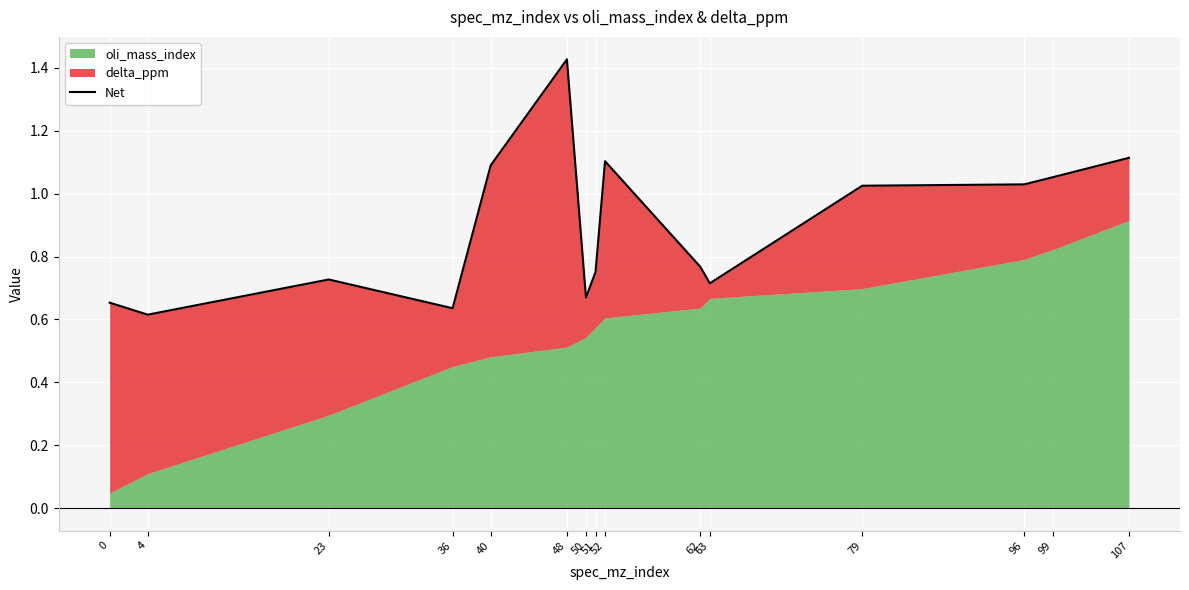

Rank the categories by value from lowest to highest.

4, 36, 0, 50, 63, 23, 51, 62, 79, 96, 99, 40, 52, 107, 48